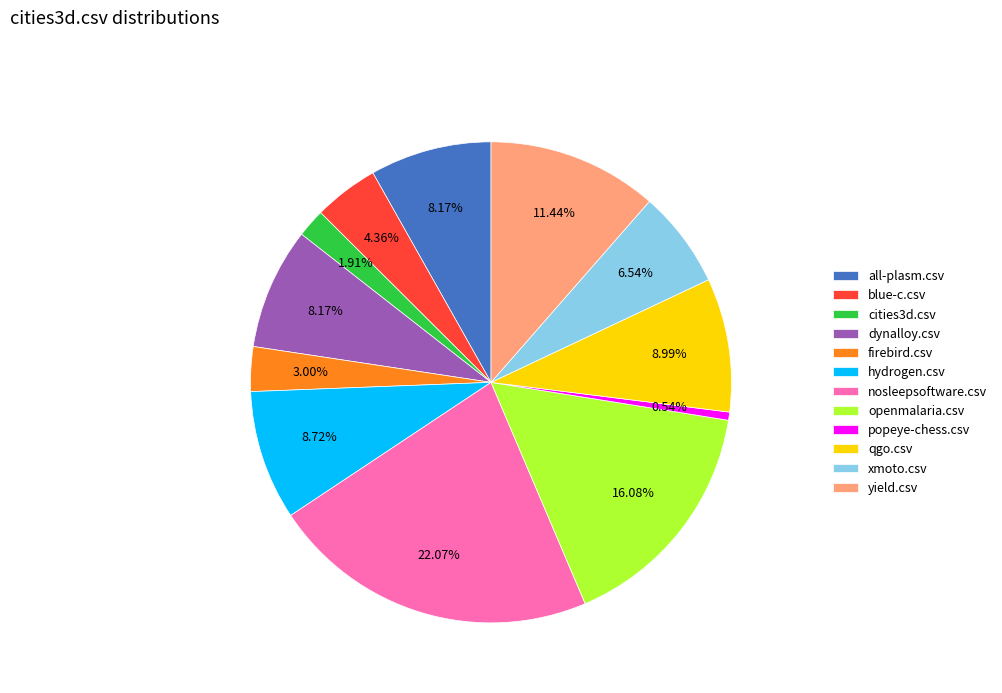

How many segments does this pie chart have?

12